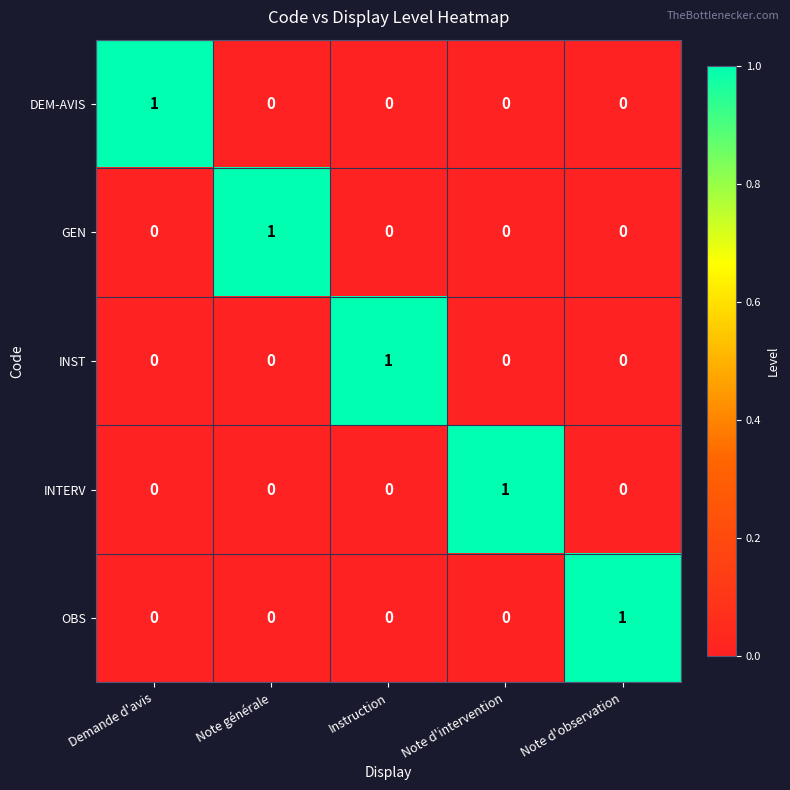

At how many categories does at least one series exceed 0?

5